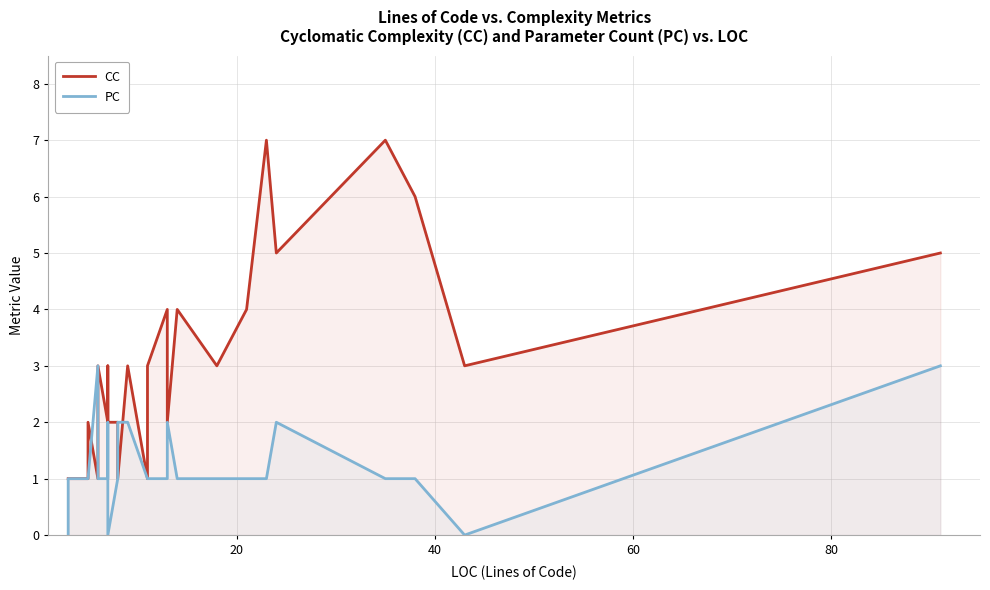

Reading left to right, extract all data points from this chart.

CC: 1	1	1	1	2	1	2	3	2	3	2	2	1	3	1	3	4	2	4	3	4	7	5	7	6	3	5
PC: 0	1	1	1	1	3	1	1	1	2	0	1	2	2	1	1	1	2	1	1	1	1	2	1	1	0	3